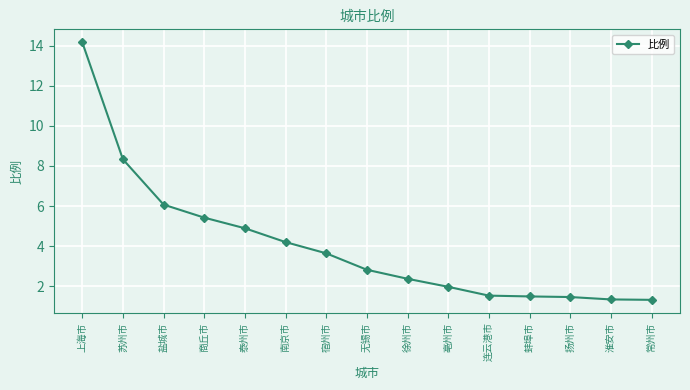

What is the value of the 15th point from the left?

1.3